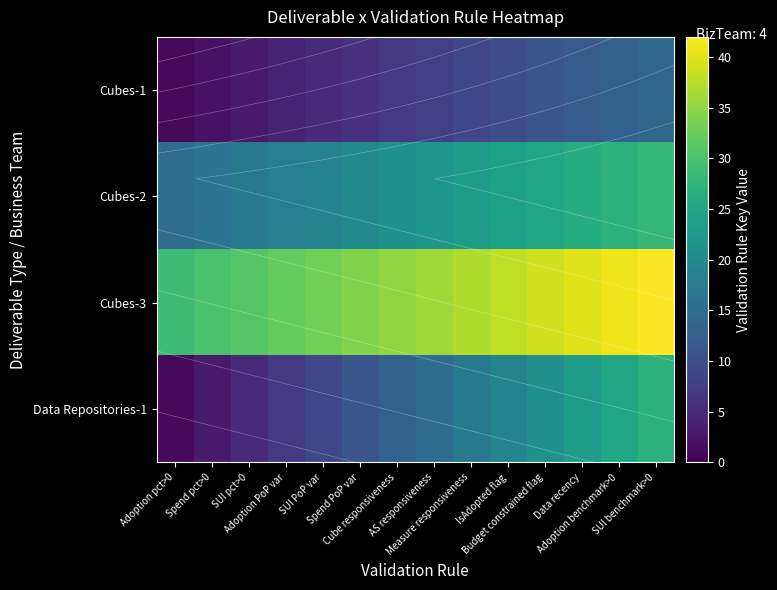

Is it true that Data Repositories-1 equals 25 at Adoption benchmark>0?

True